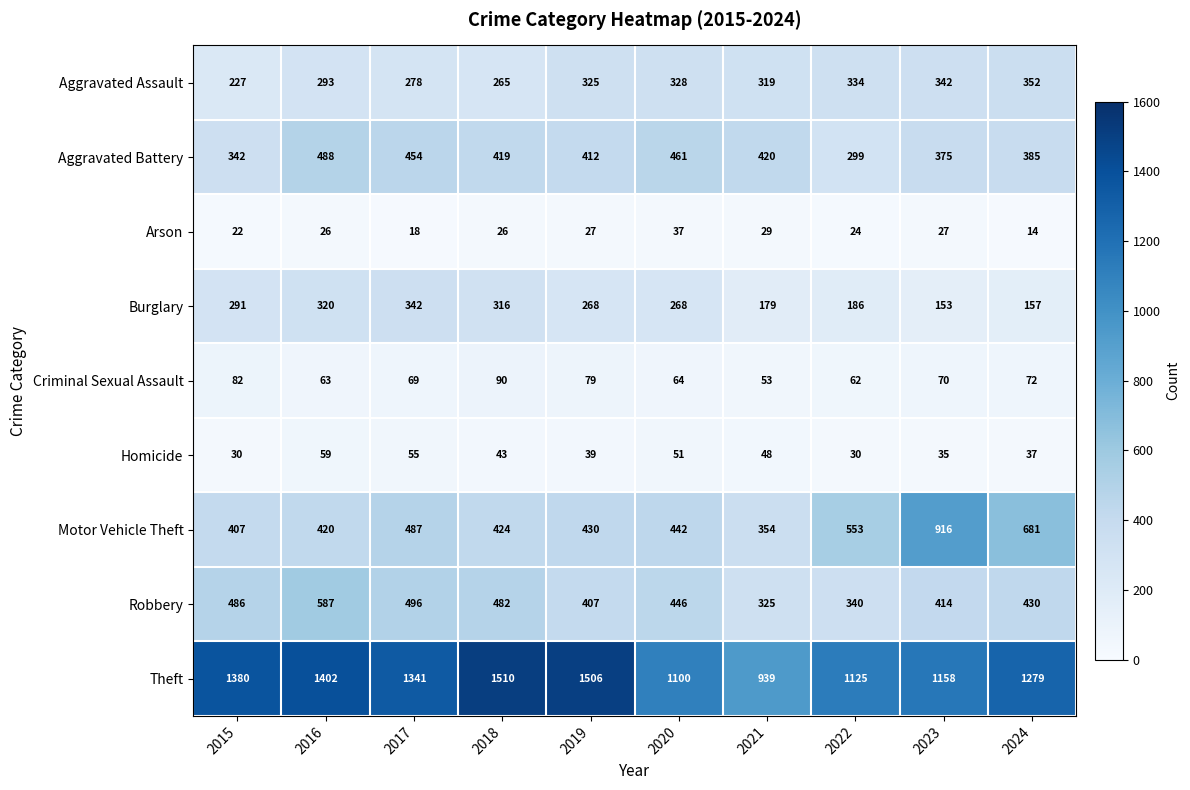

Which series has the largest total across all categories?

Theft